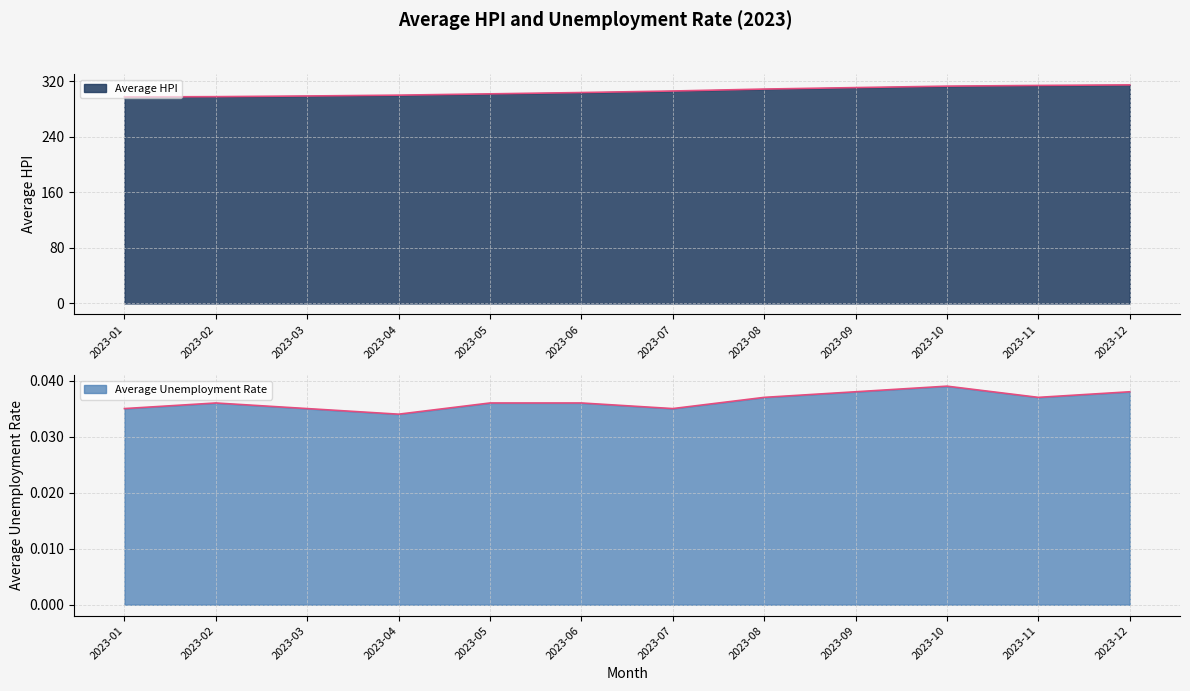

Reading right to left, what are all the values shown in this chart?

Average HPI: 315.1	314.3	313.3	311.2	309.0	306.2	304.0	302.1	300.3	299.1	298.1	297.7
Average Unemployment Rate: 0.0	0.0	0.0	0.0	0.0	0.0	0.0	0.0	0.0	0.0	0.0	0.0